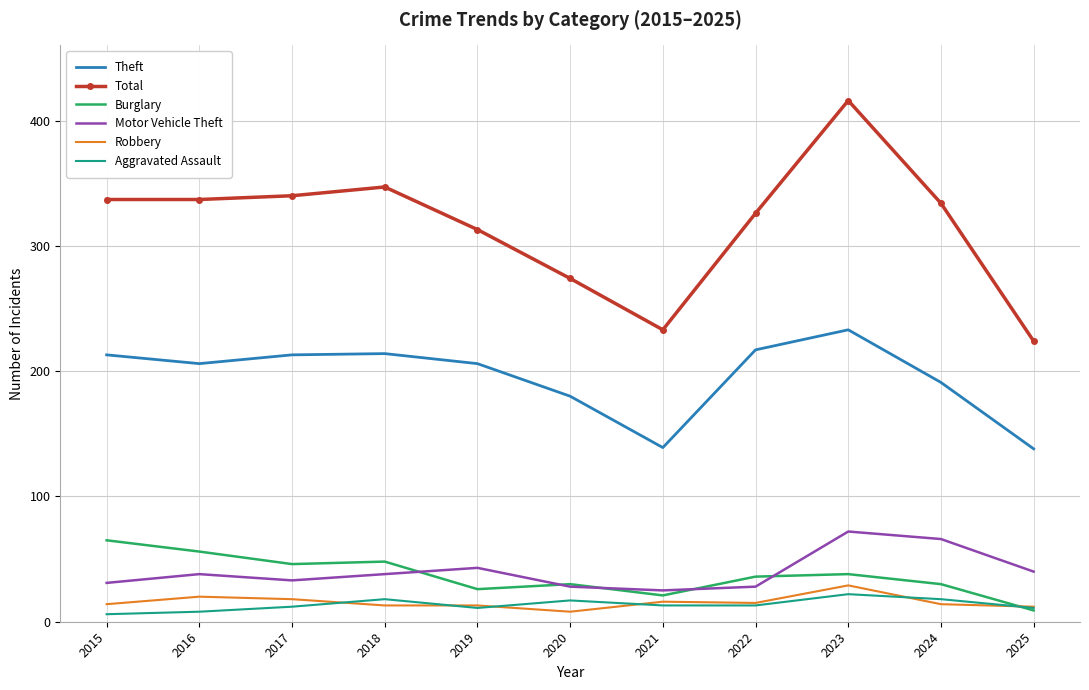

Which category has the highest value across all series?

2023